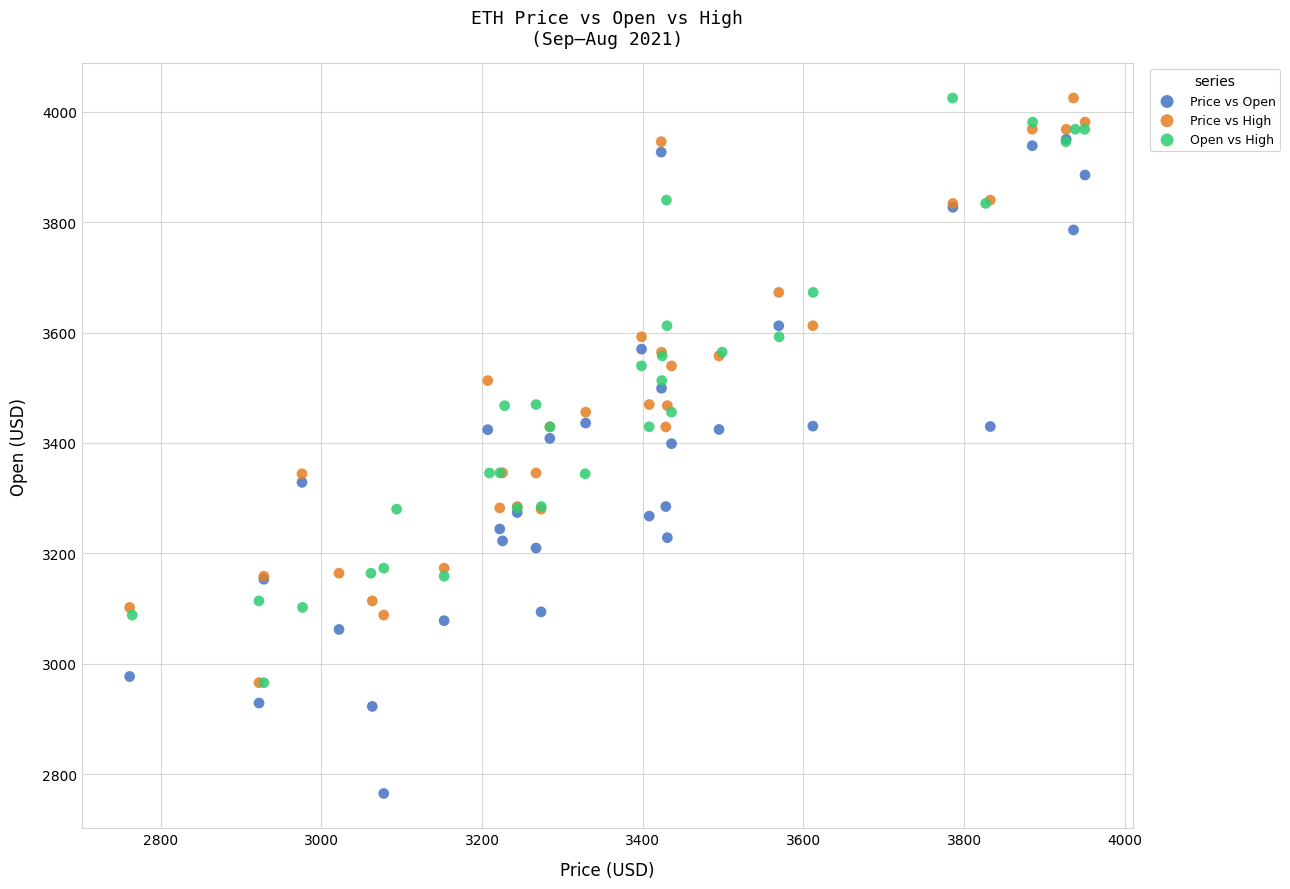

Which series has the widest spread of Y values?

Price vs Open